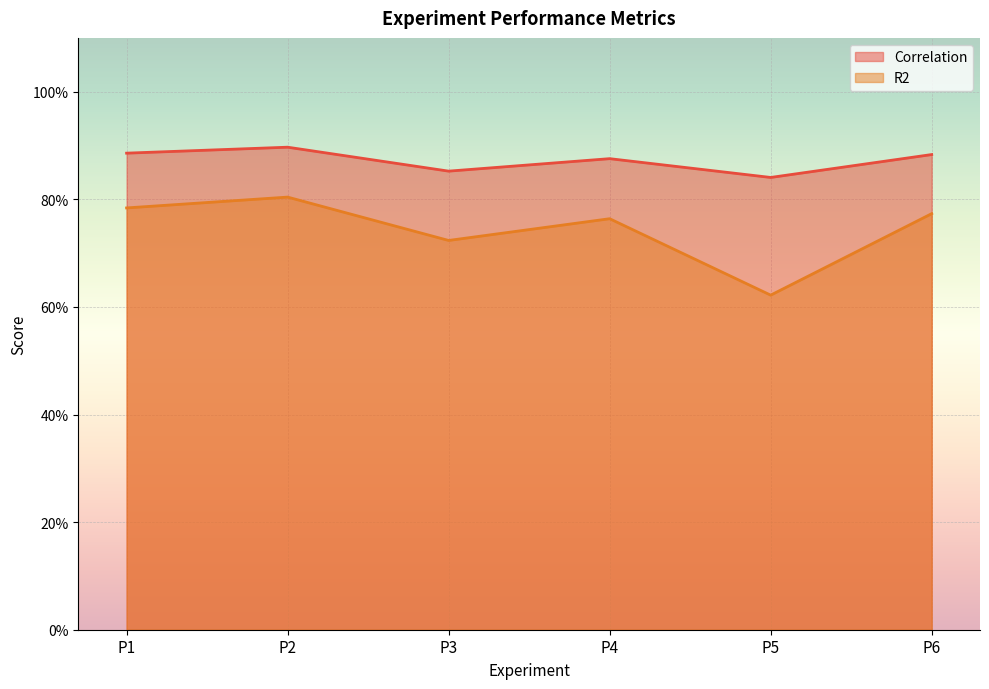

What is the value of the R2 point at the 2nd from the left?

0.8